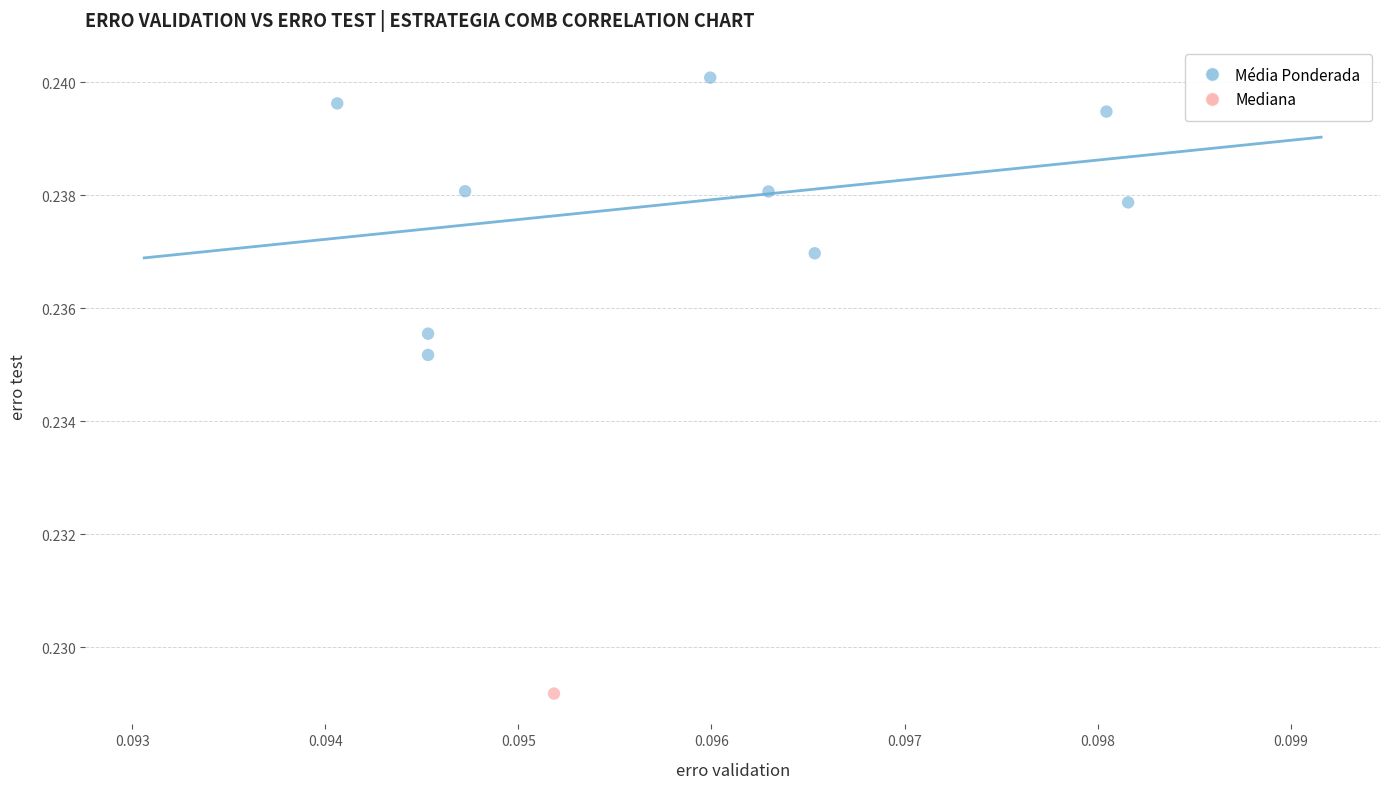

What are all the series names shown in the legend?

Média Ponderada, Mediana